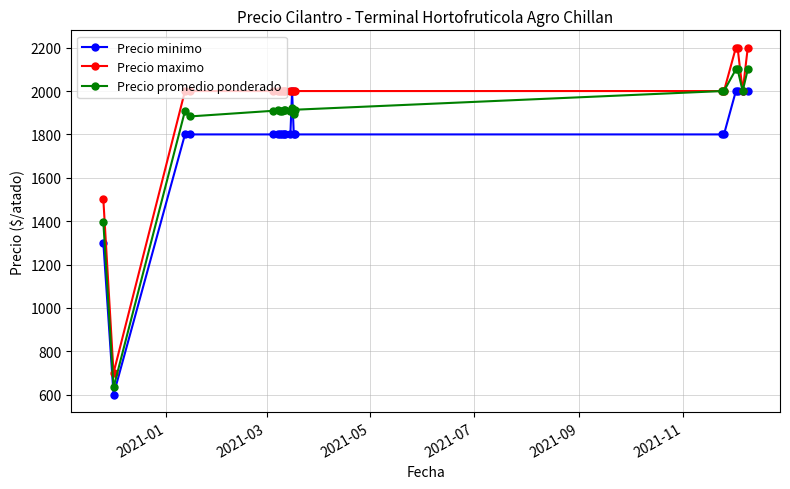

At how many categories does at least one series exceed 1136?

19